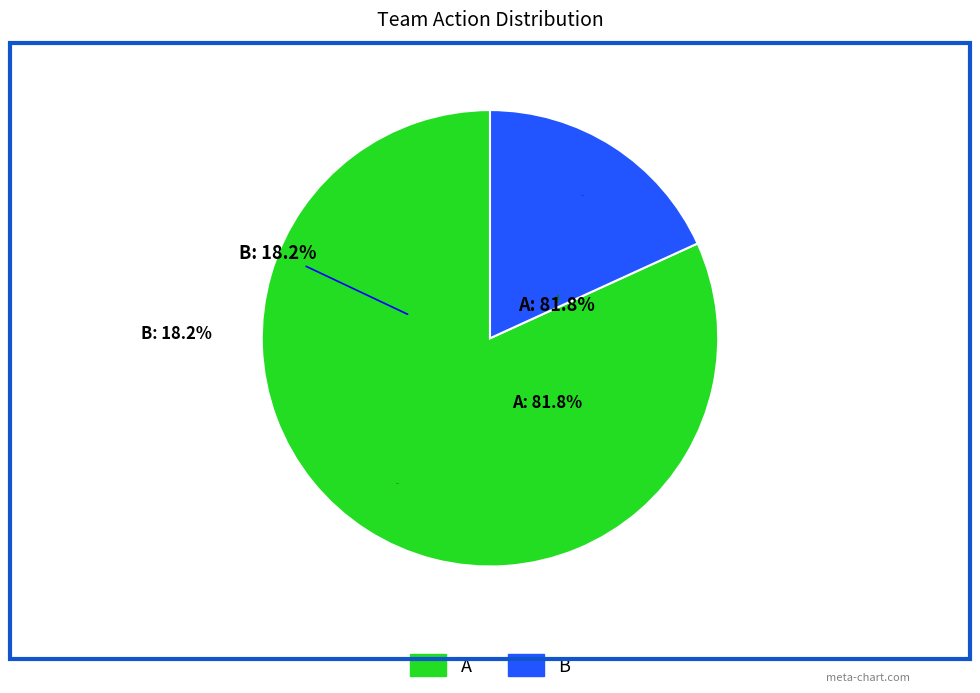

The A slice represents 82% of the pie. True or false?

True